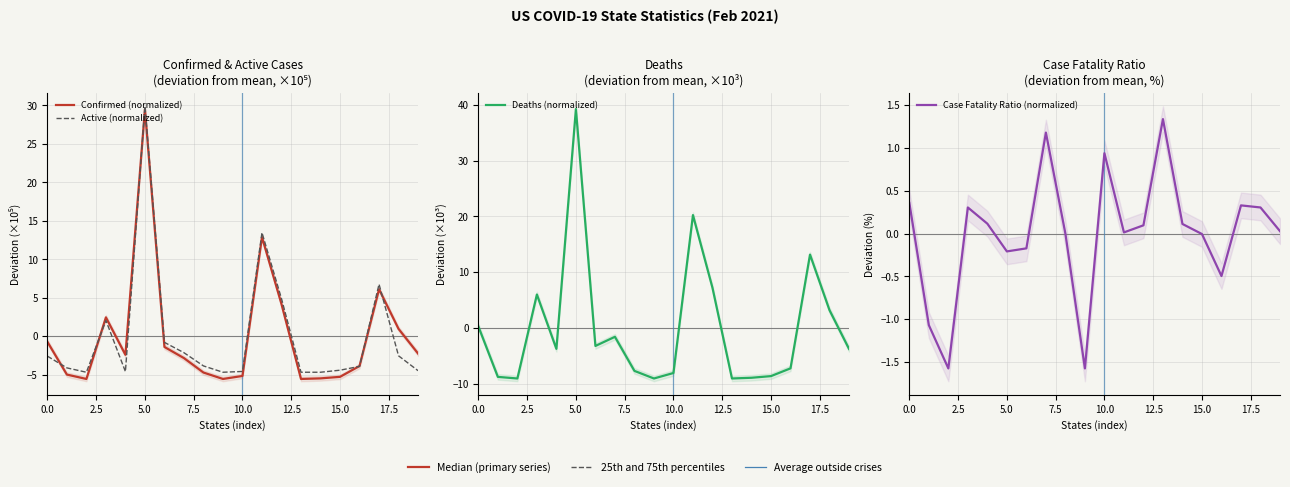

The value of Deaths (normalized) at 2.5 is -4.9. True or false?

False